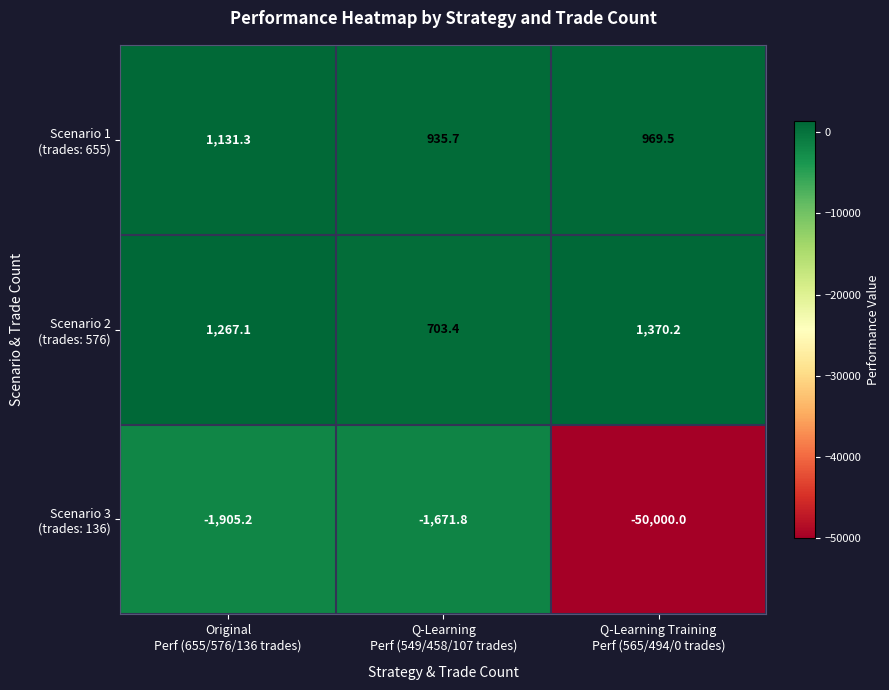

At which category does the chart reach its peak across all series?

Q-Learning Training
Perf (565/494/0 trades)